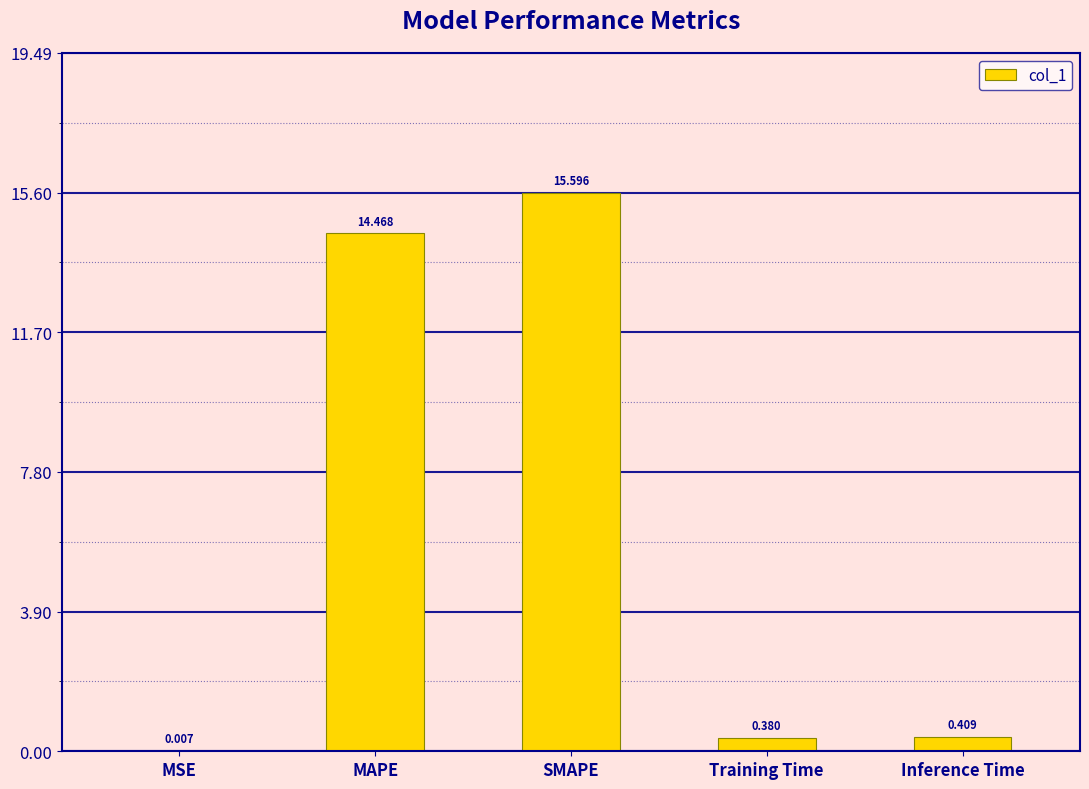

Which has a higher value, MAPE or Inference Time?

MAPE